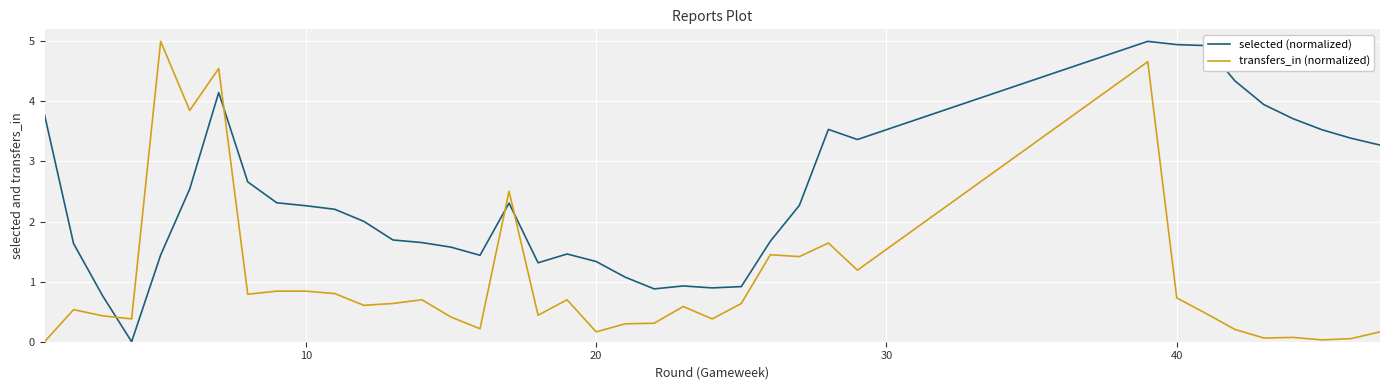

True or false: selected (normalized) and transfers_in (normalized) cross at least once.

True